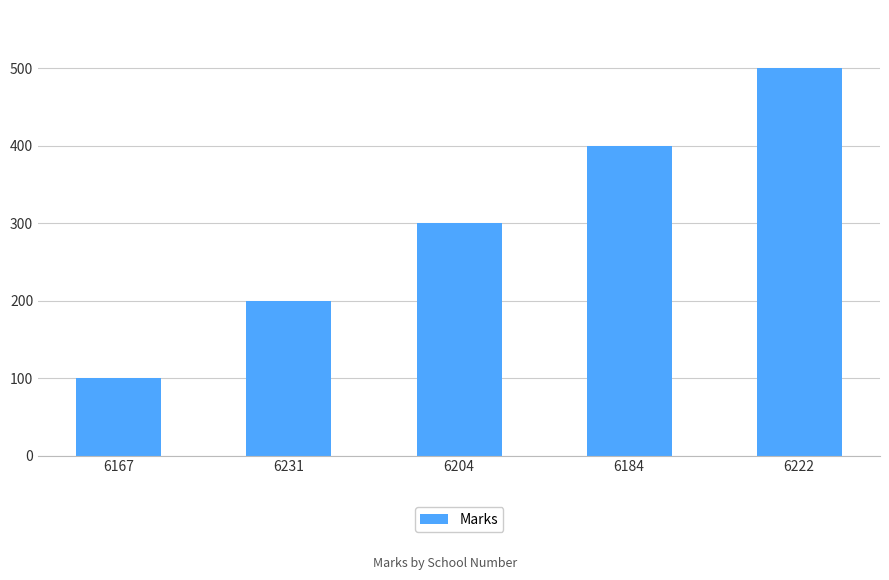

True or false: the data shows 93 at 6231.

False